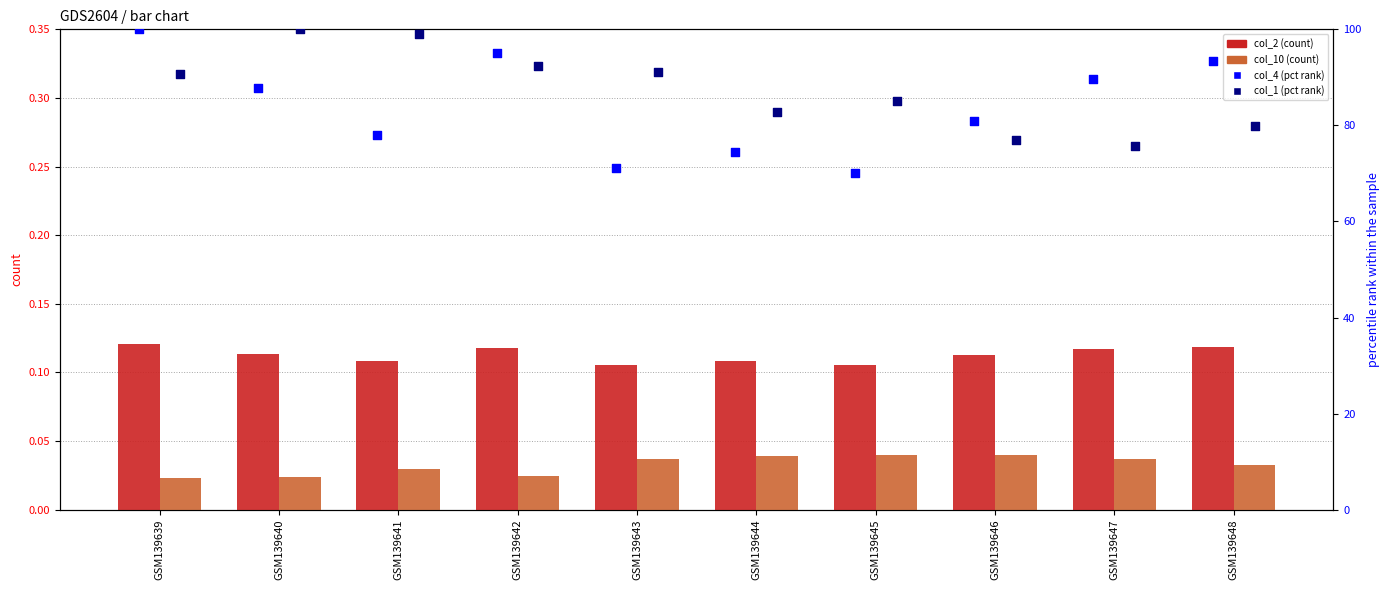

Which series has the largest total across all categories?

col_1 (pct)